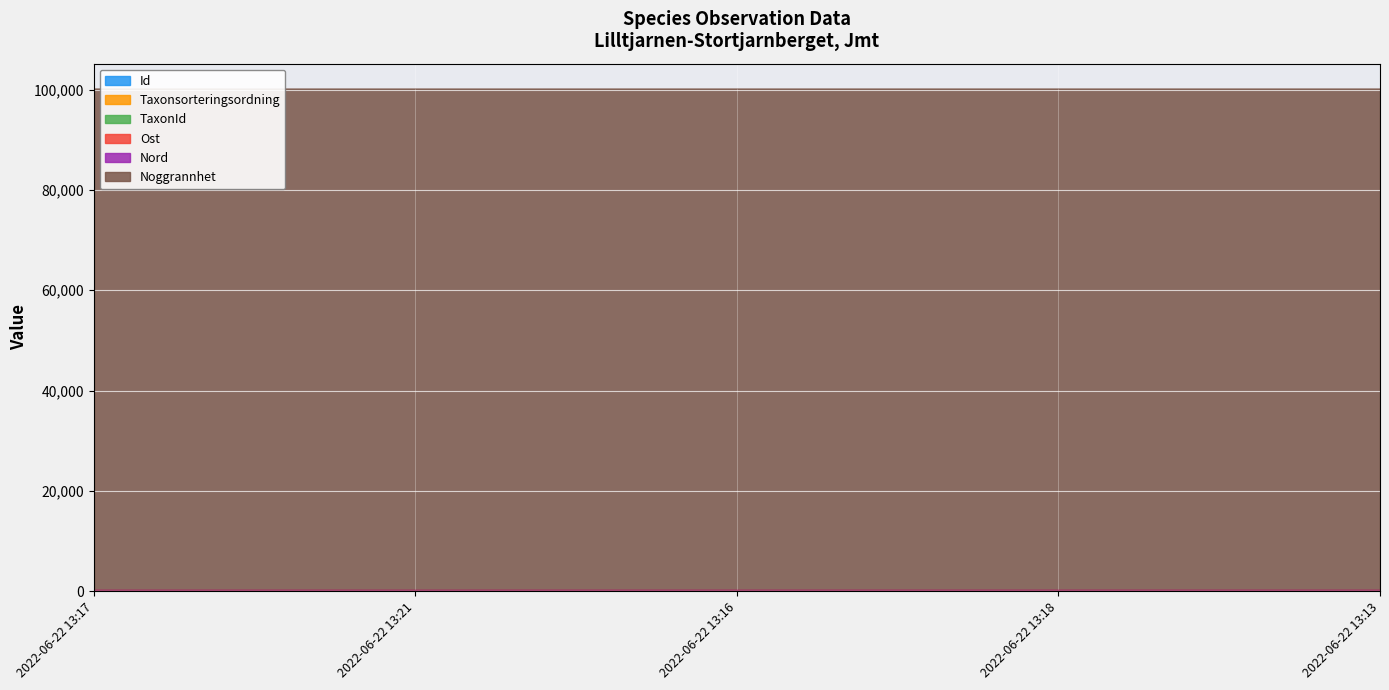

At which category does the chart reach its peak across all series?

2022-06-22 13:17